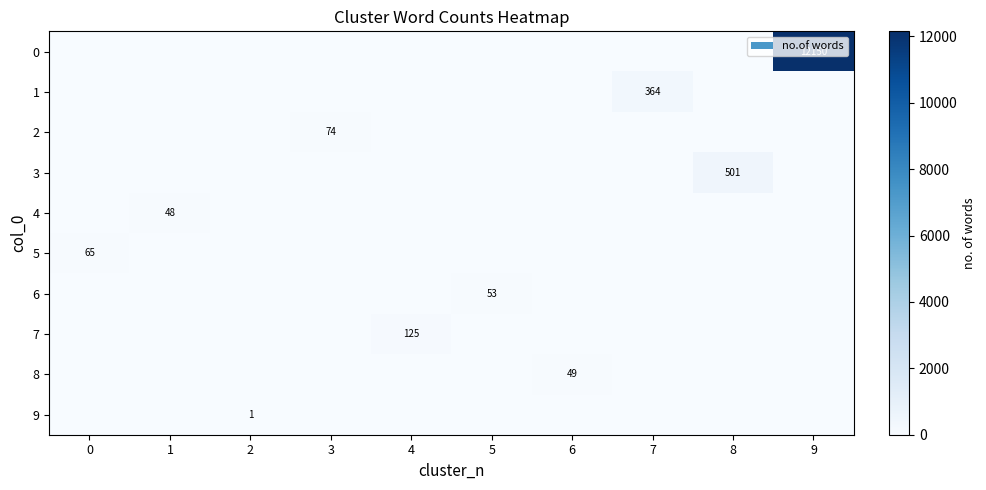

True or false: 6 has a value of 20 at 5.

False